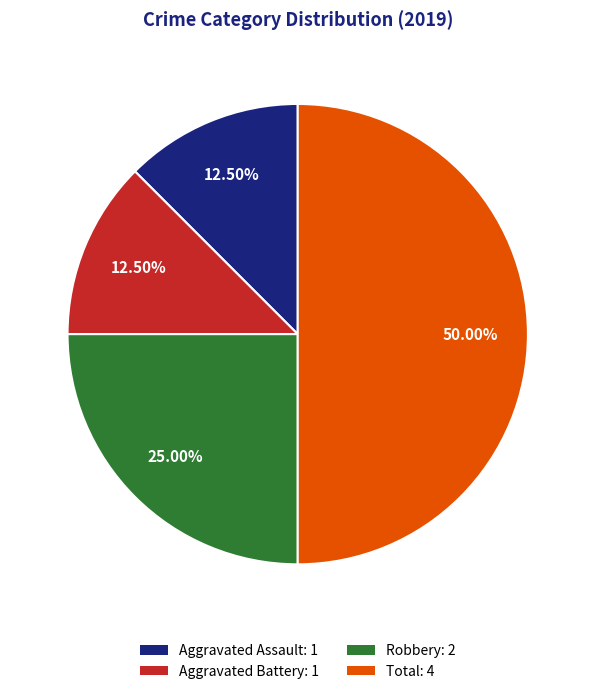

Between Aggravated Assault and Robbery, which is larger?

Robbery